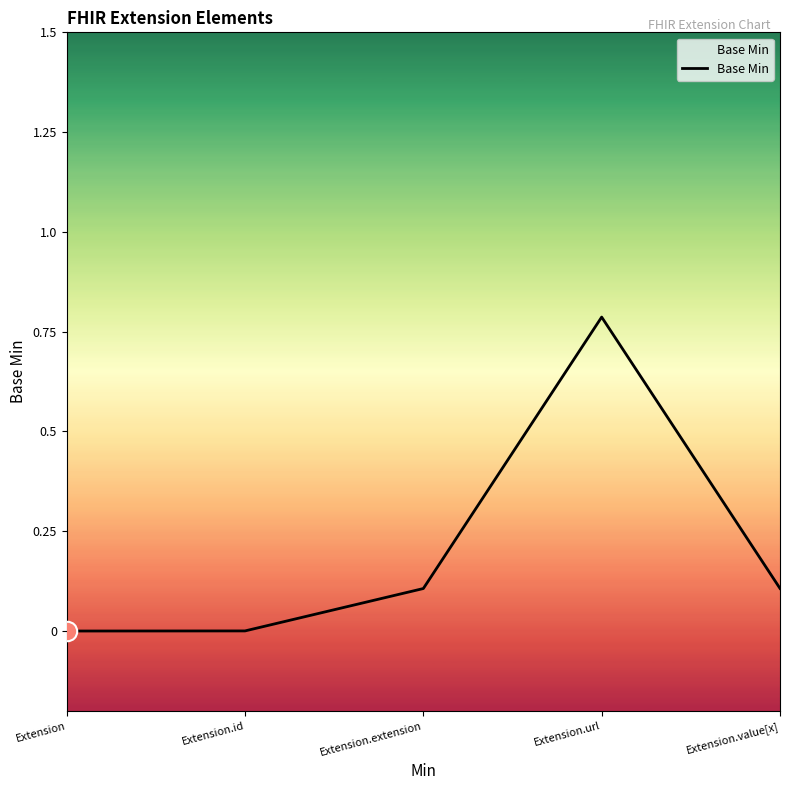

What is the difference between the maximum and second lowest values?

0.8